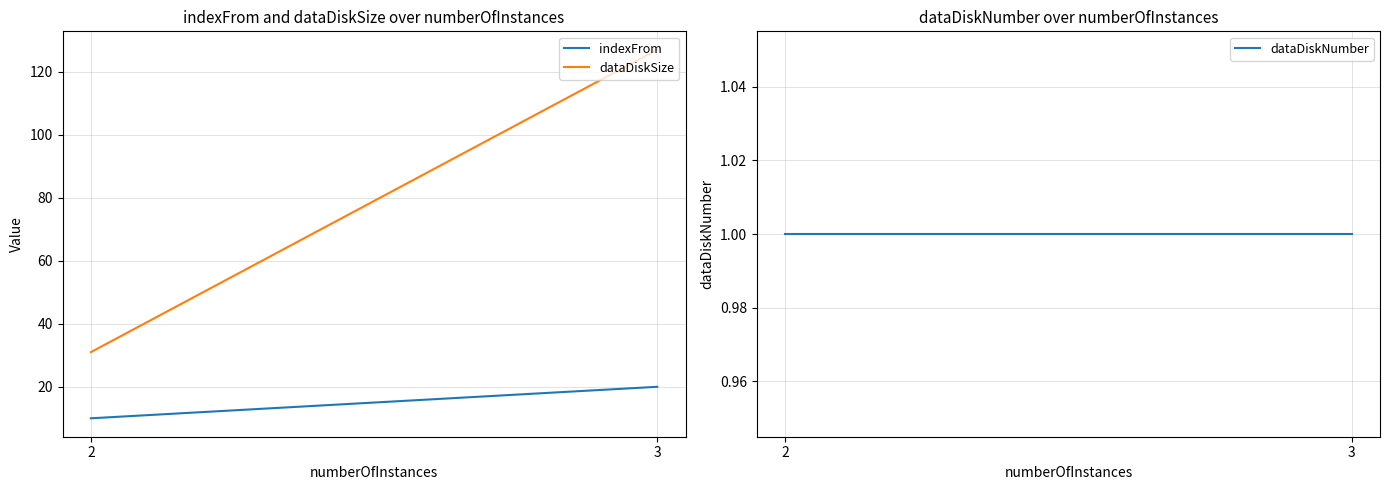

Count the number of categories in the chart.

2